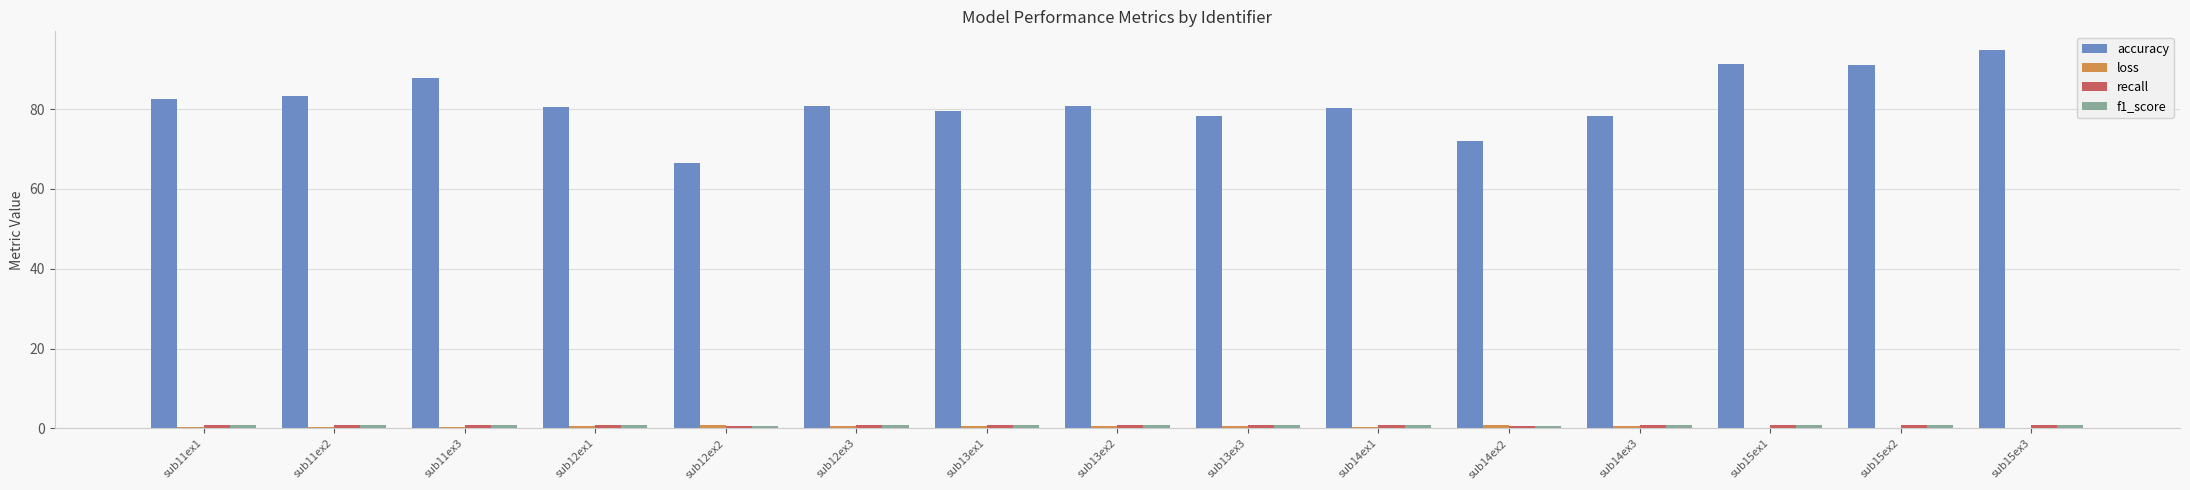

Which series has the largest total across all categories?

accuracy